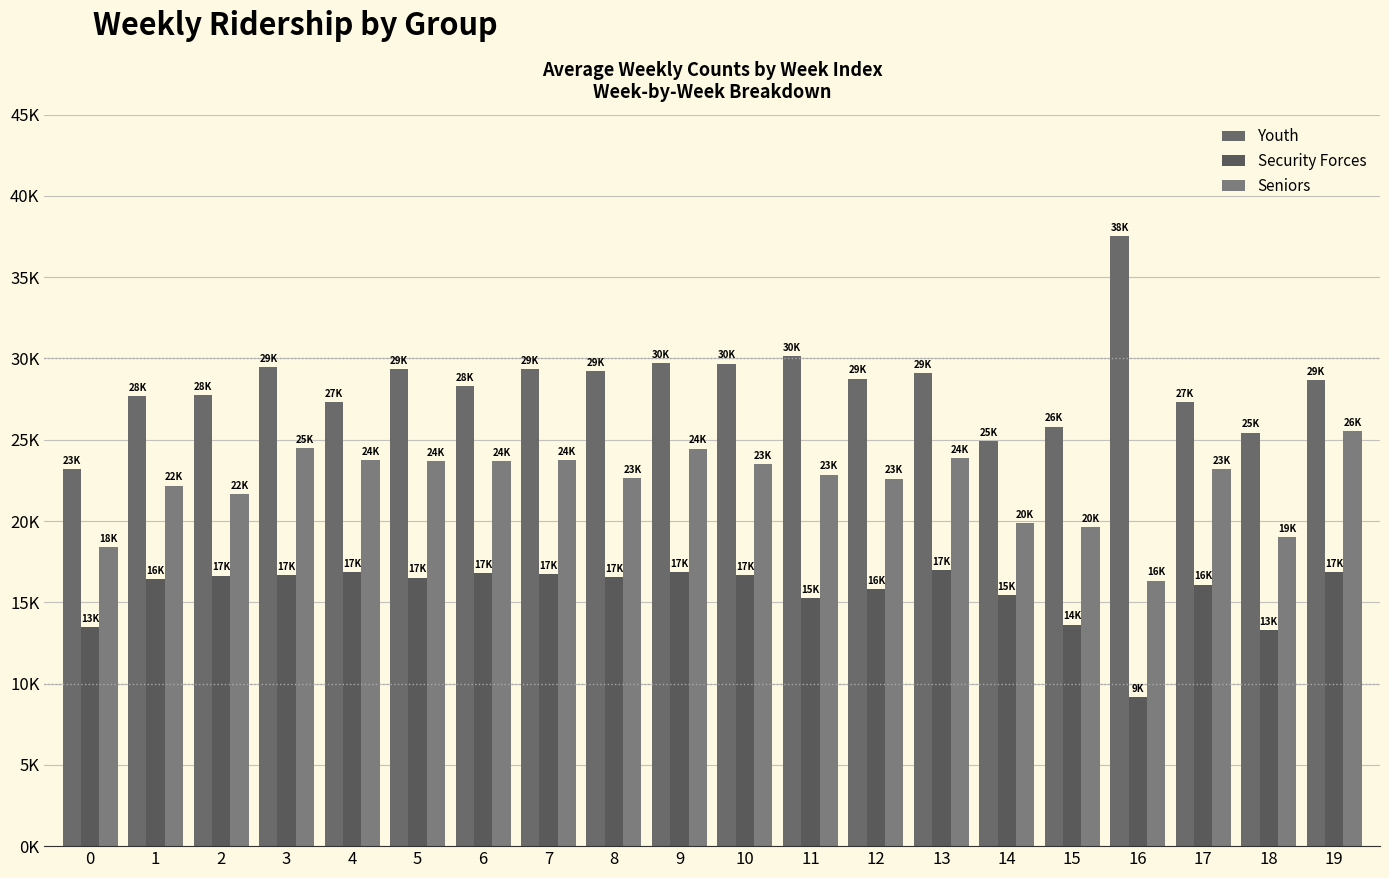

What is the approximate value of Seniors at 9?

24454